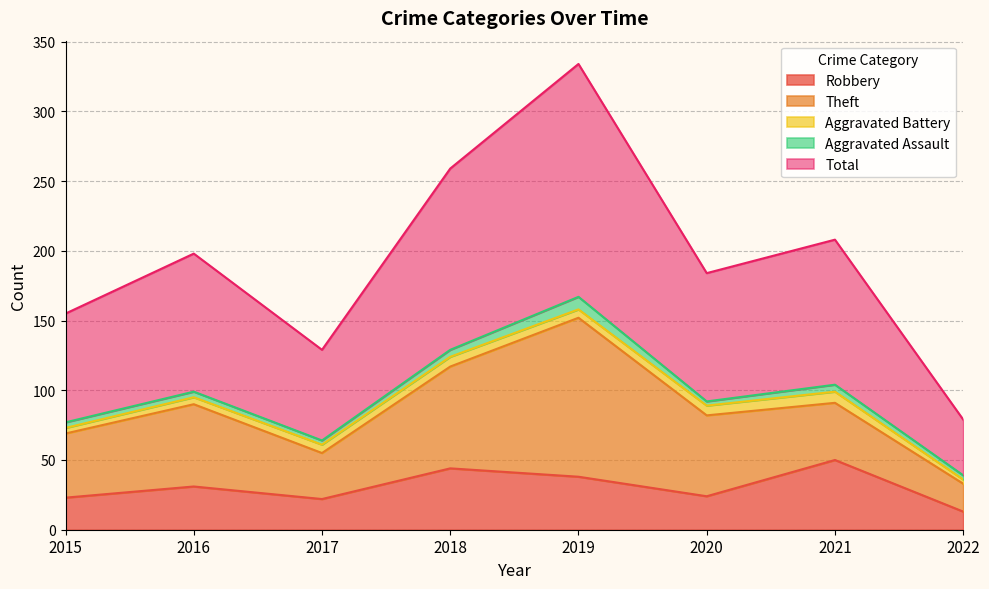

Rank the series by their maximum value, from highest to lowest.

Total, Theft, Robbery, Aggravated Assault, Aggravated Battery